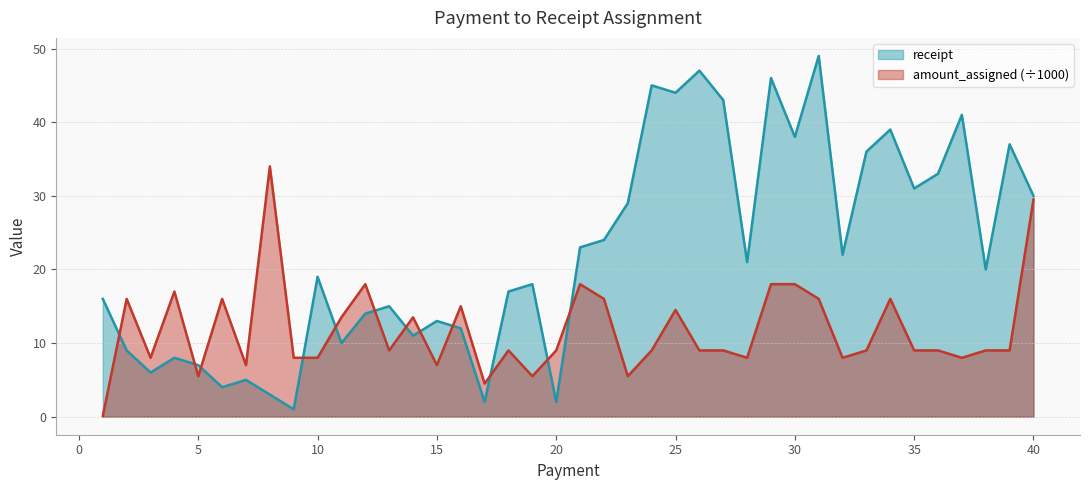

Read the receipt value at 7.

5.0